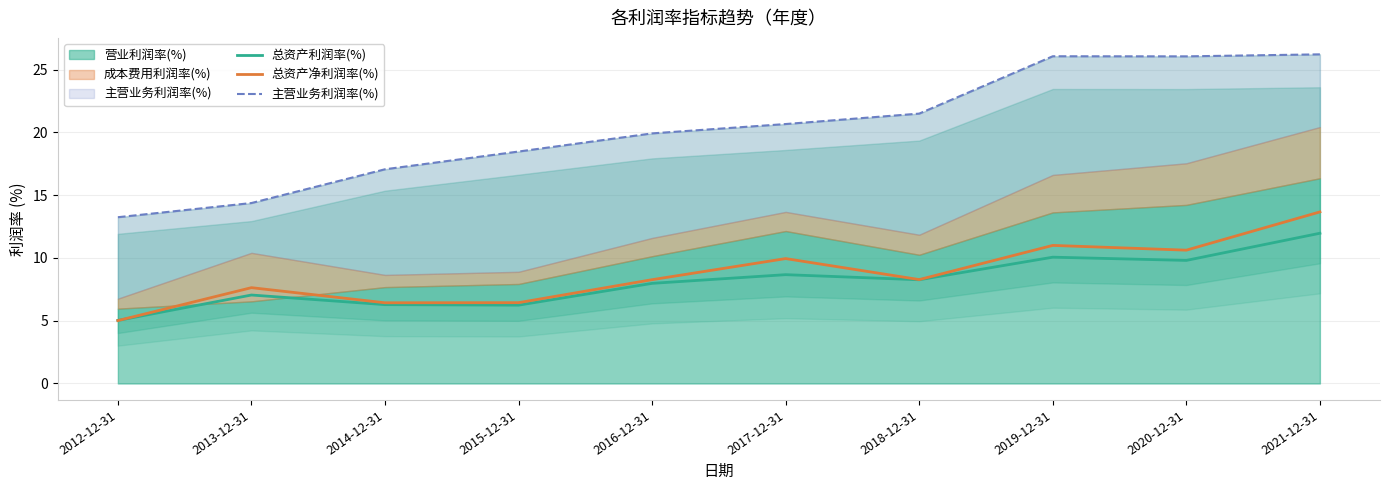

How many data points in 总资产利润率(%) are less than 8?

5